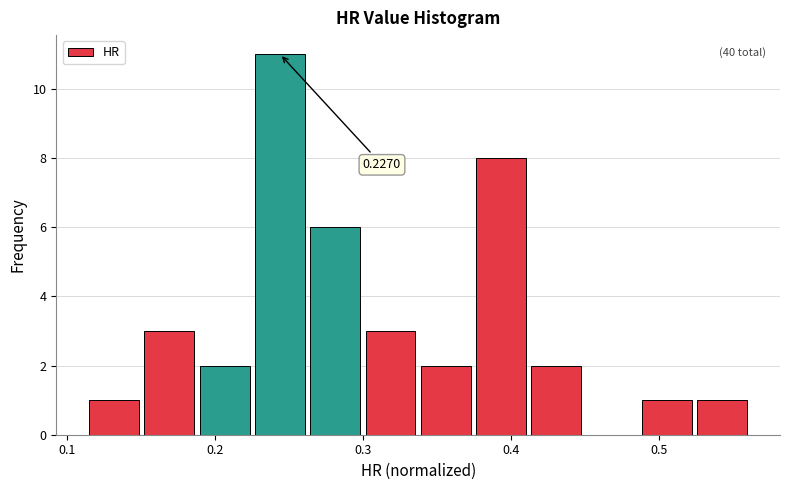

Around what value on the x-axis is the tallest bar? Give the approximate position of its centre, as read against the axis.

0.24